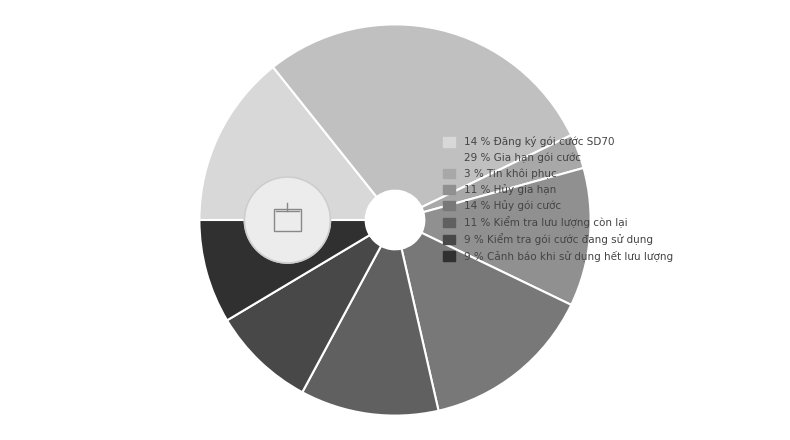

Combined, what portion of the pie is Cảnh báo khi sử dụng hết lưu lượng and Hủy gia hạn?

20.0%